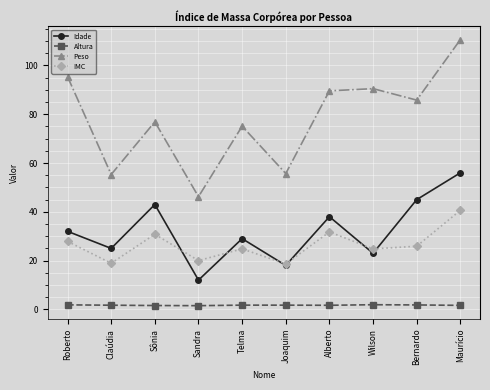

True or false: Peso and Idade intersect in this chart.

False